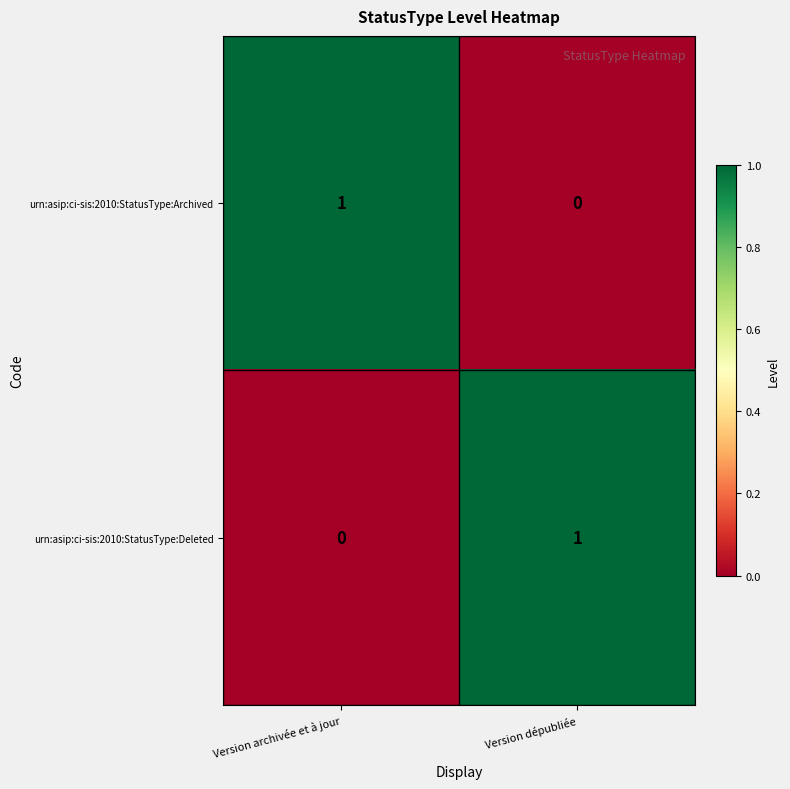

Which category has the lowest value in the urn:asip:ci-sis:2010:StatusType:Deleted series?

Version archivée et à jour